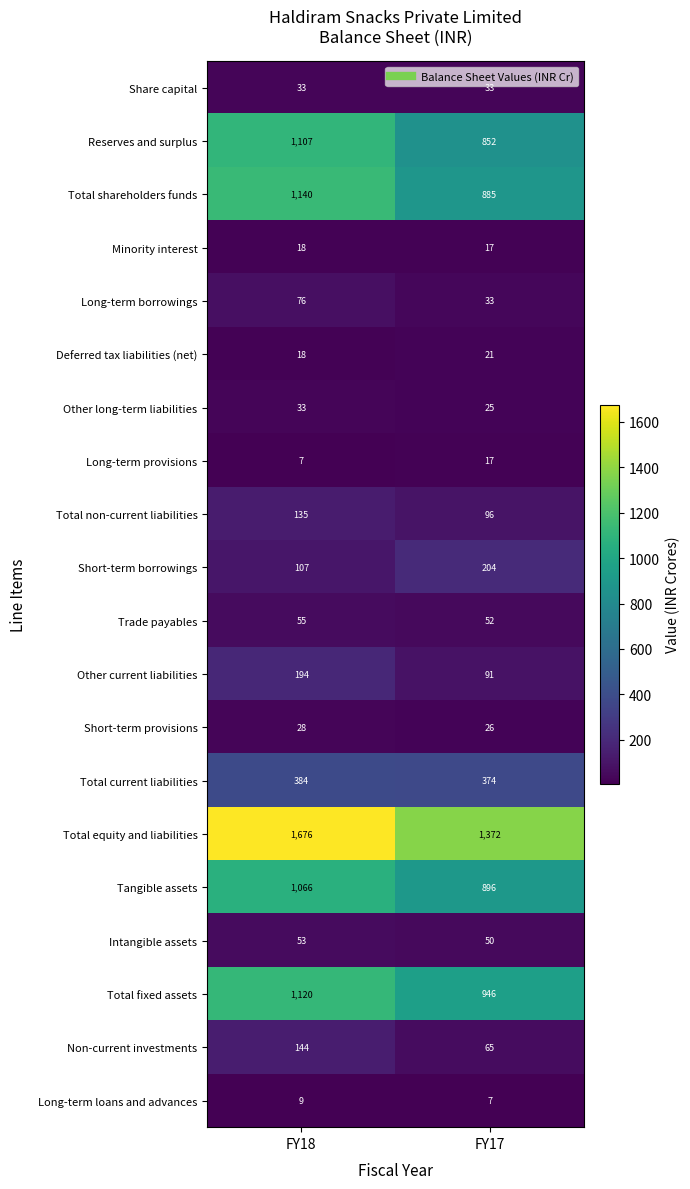

What is the lowest value of the Total current liabilities series?

374